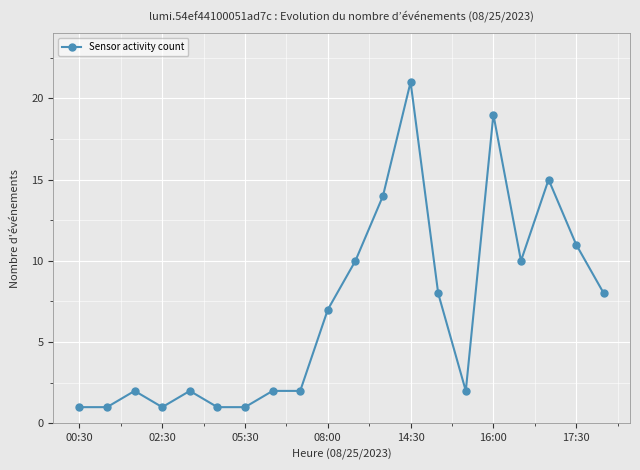

What is the difference between the maximum and minimum values?

20